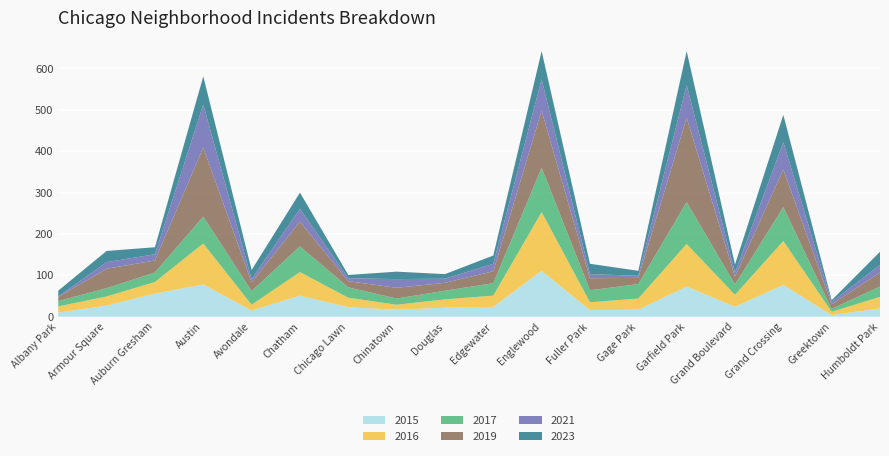

Reading left to right, what are all the values shown in this chart?

2015: 10	27	56	78	15	51	23	17	22	24	111	16	17	73	24	77	4	20
2016: 15	22	28	99	14	57	23	12	20	27	142	19	27	103	29	106	8	28
2017: 13	20	23	65	33	62	25	15	21	30	107	29	35	101	25	82	7	25
2019: 10	47	29	167	21	60	15	26	19	29	138	29	15	204	19	91	11	34
2021: 1	16	15	104	8	31	7	21	10	18	76	10	5	79	10	66	6	18
2023: 14	27	17	68	22	39	8	18	11	20	68	25	12	82	19	66	4	32